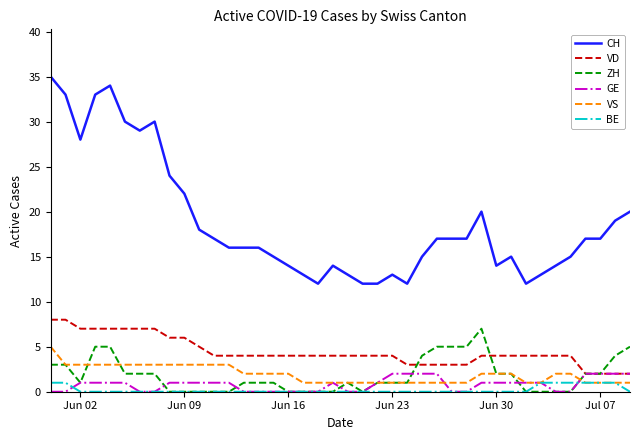

Which series has the widest spread of values?

CH